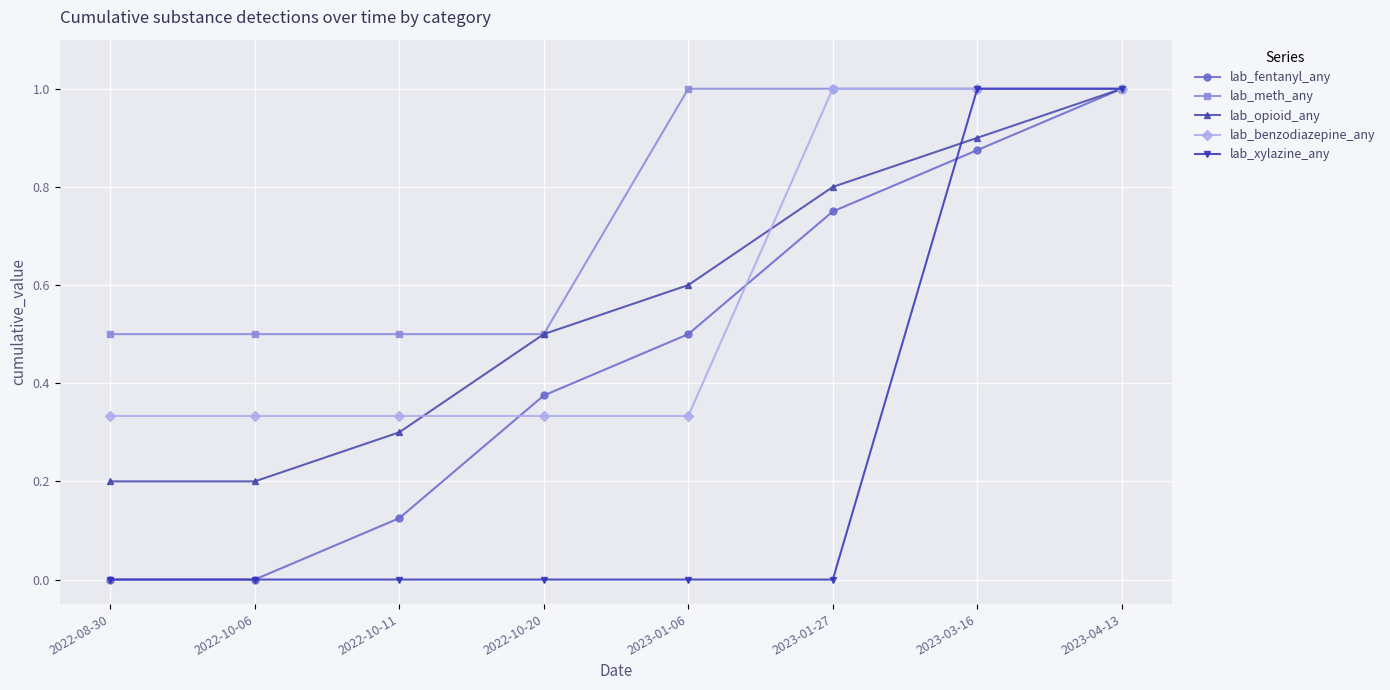

How many lab_fentanyl_any values are between 0 and 1?

8